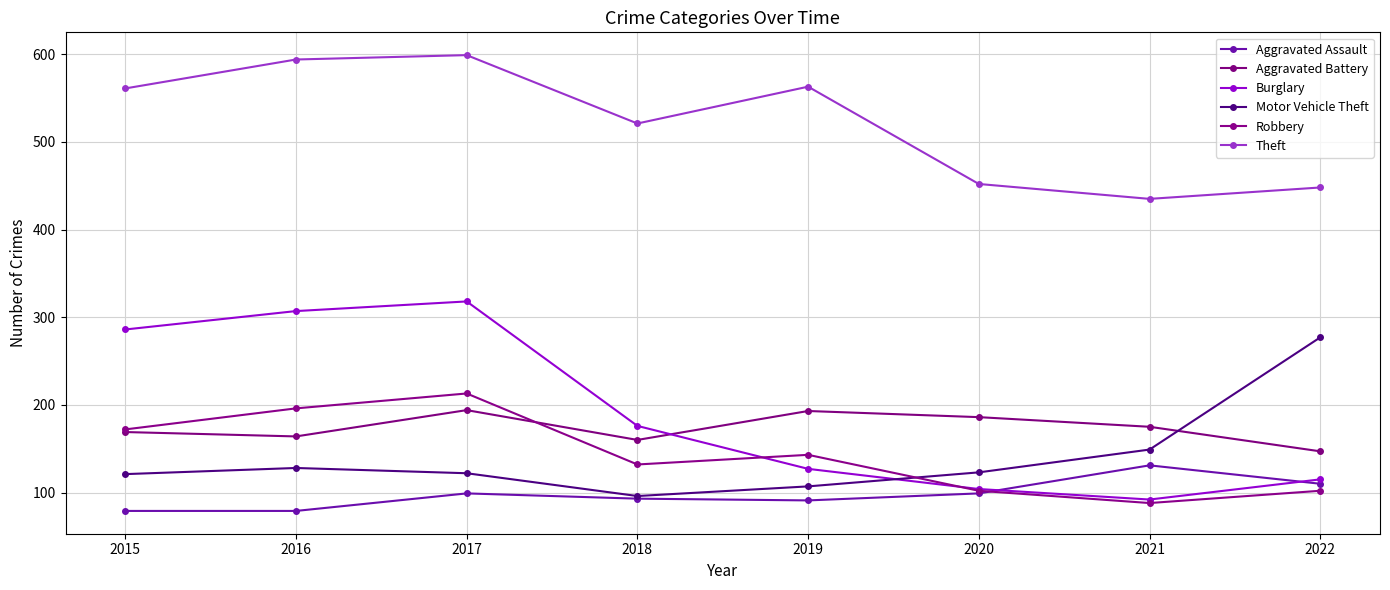

Where does the Theft series first go above 561?

2016